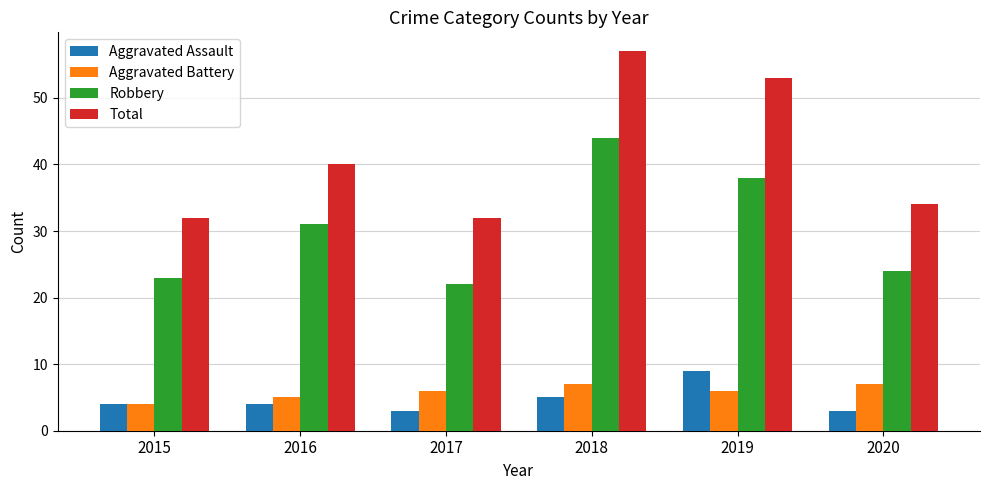

What is the total value across all series at 2017?

63